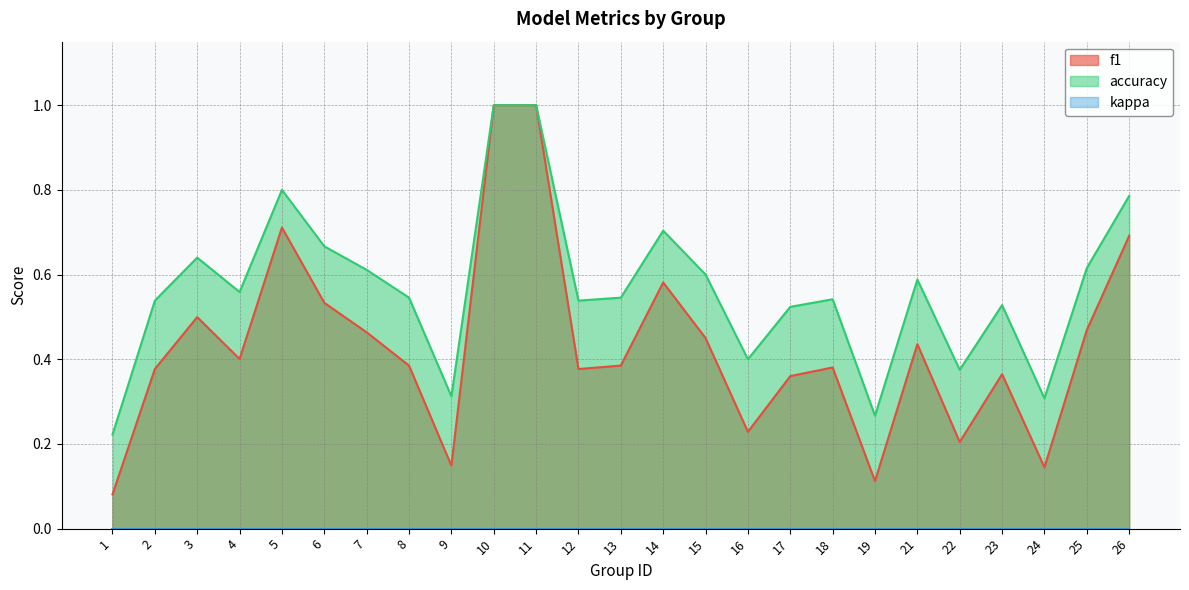

What is the highest value of the f1 series?

1.0